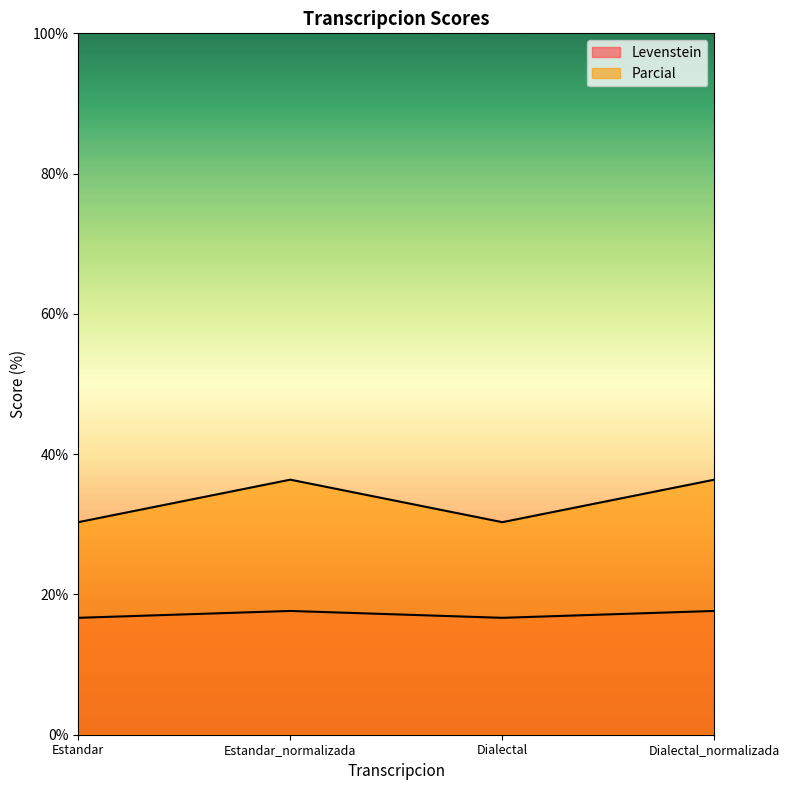

What are all the series names shown in the legend?

Levenstein, Parcial